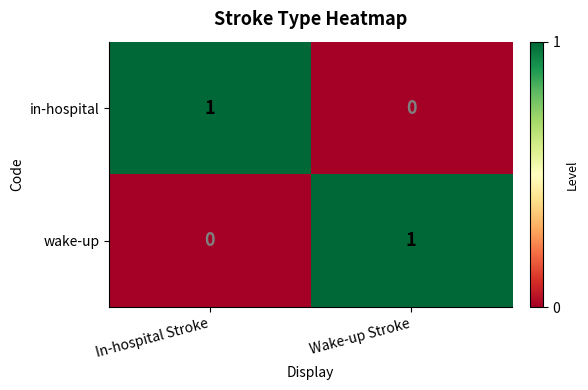

Where is in-hospital nearest to the value 0?

Wake-up Stroke